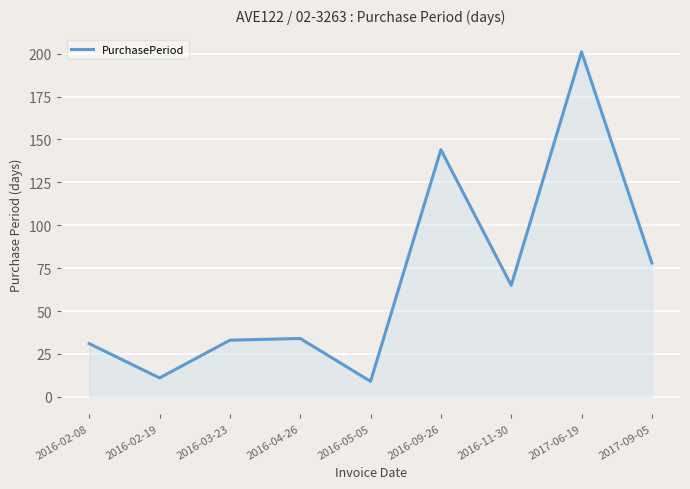

What is the difference between the values at 2016-11-30 and 2016-02-19?

54